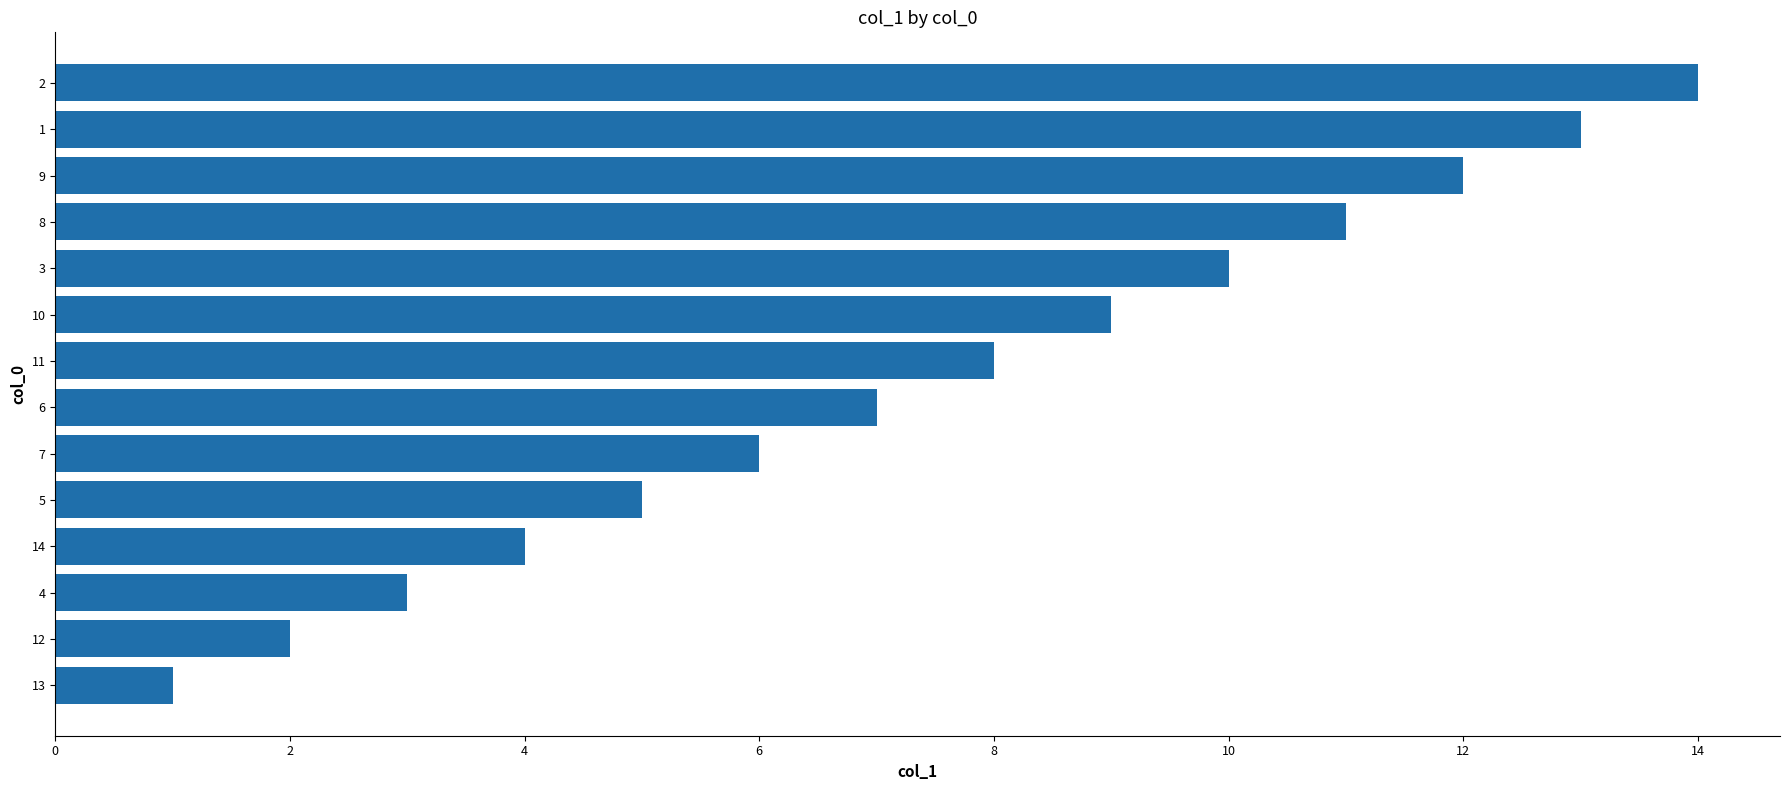

Reading bottom to top, what are all the values shown in this chart?

13=1	12=2	4=3	14=4	5=5	7=6	6=7	11=8	10=9	3=10	8=11	9=12	1=13	2=14